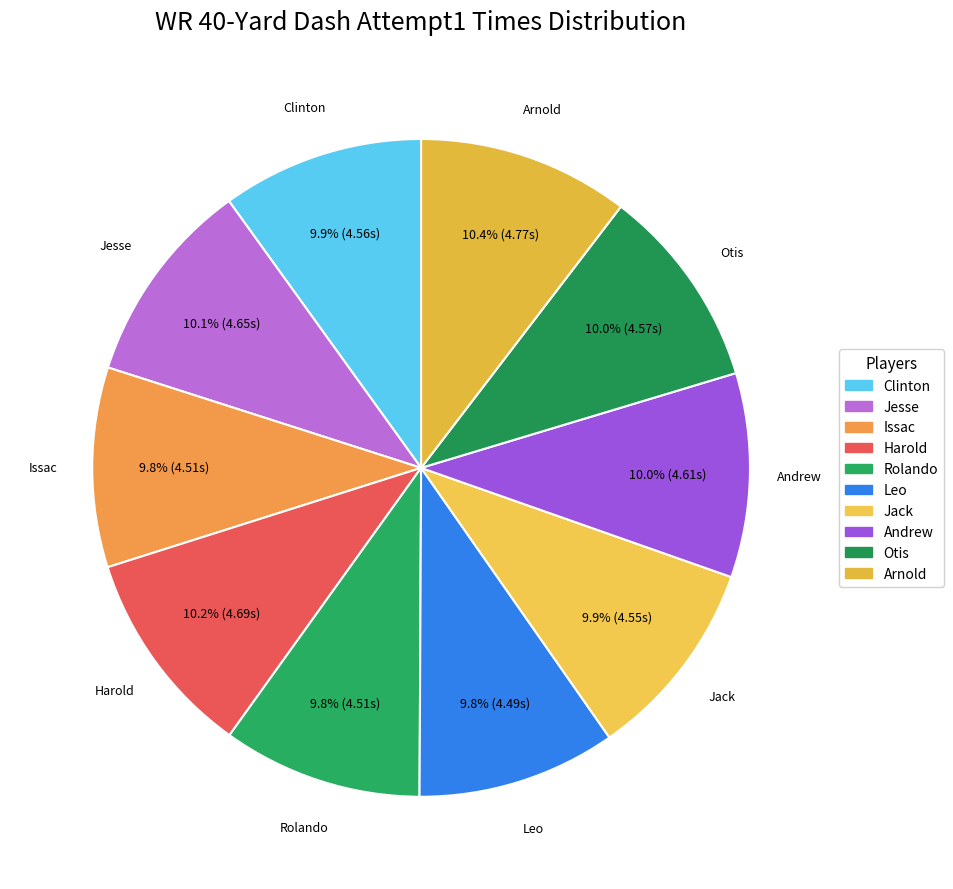

Approximately how many times larger is the value at Clinton compared to Rolando?

1.0